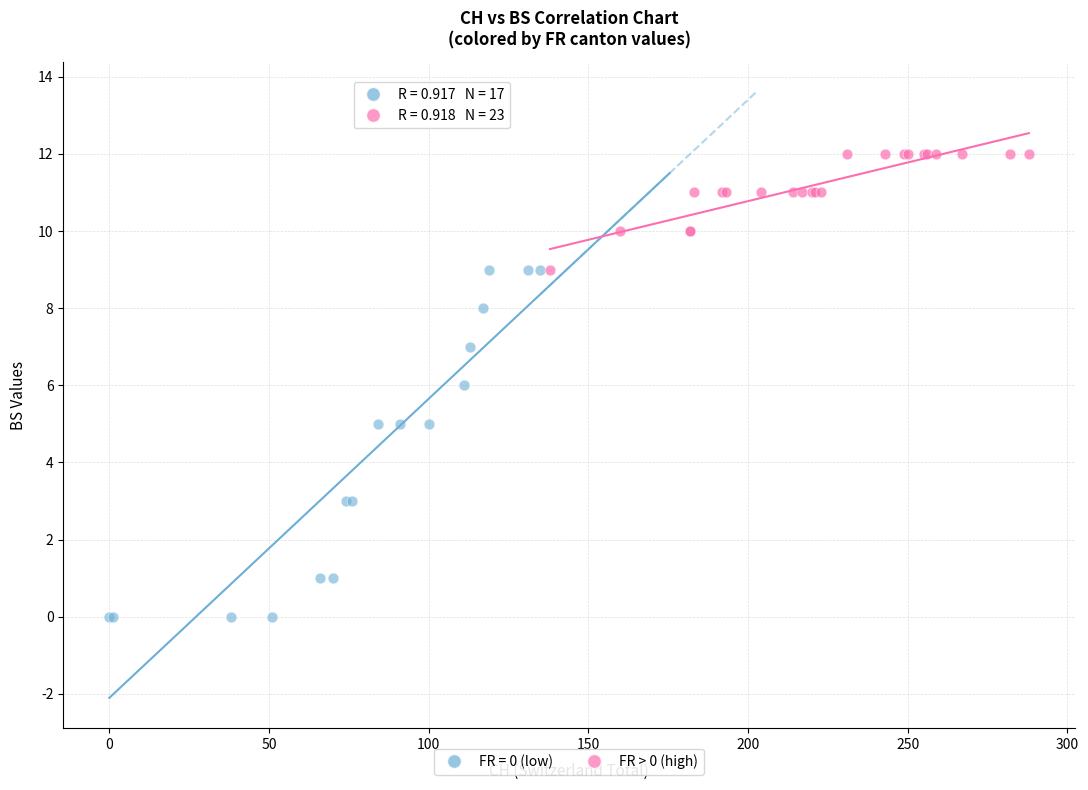

Which series has the widest spread of Y values?

FR = 0 (low)